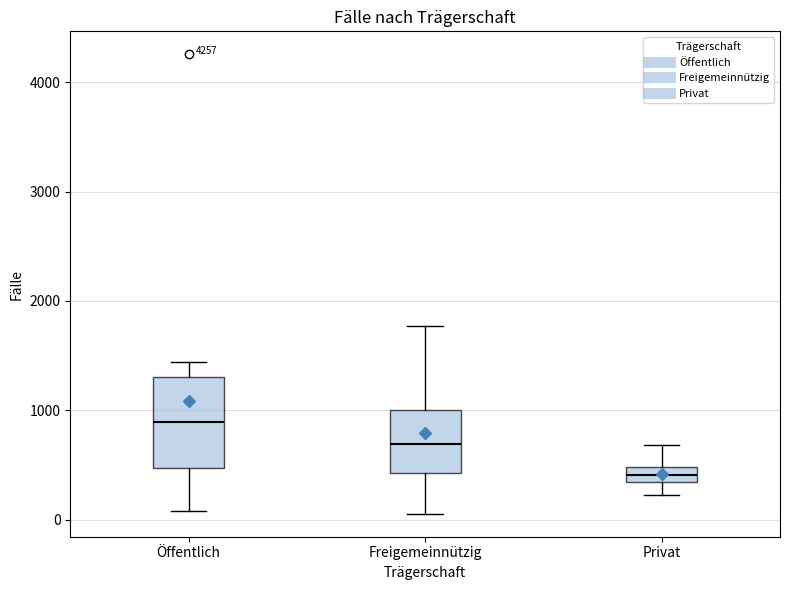

Where does the upper whisker of the box for Freigemeinnützig end on the y-axis? The values are not printed on the chart, so give them approximately, as read against the axis.

1800